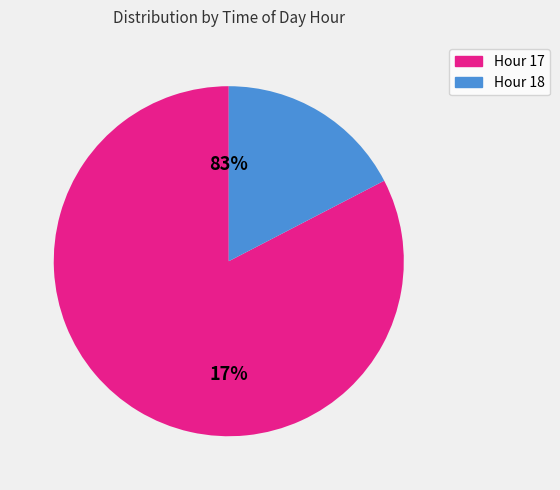

Which slice is the largest?

Hour 17